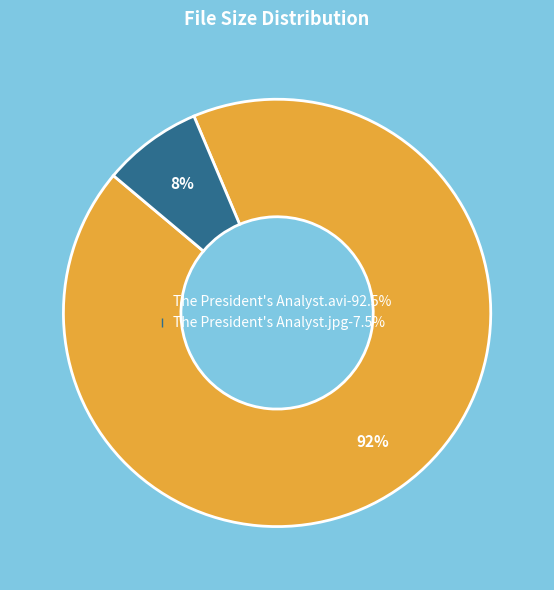

To the nearest percent, what portion does The President's Analyst.avi represent?

92%